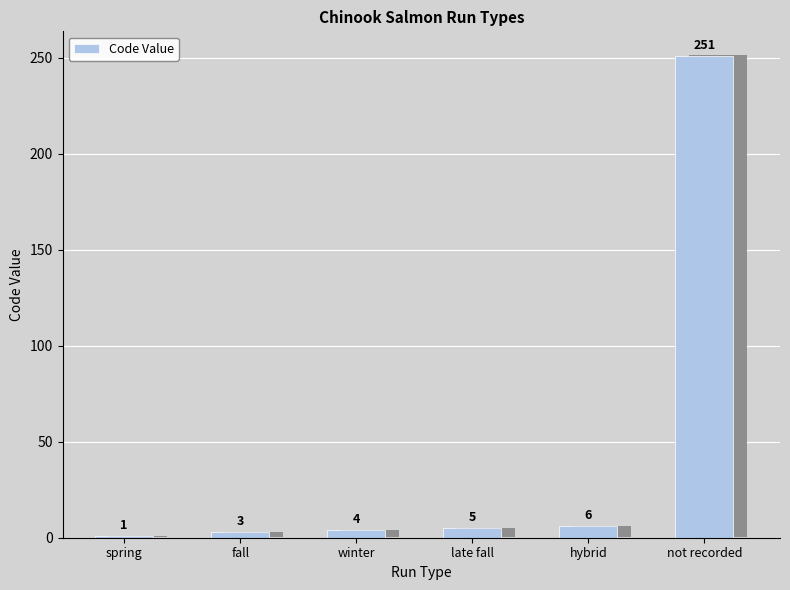

List the labels in order of value, largest first.

not recorded, hybrid, late fall, winter, fall, spring